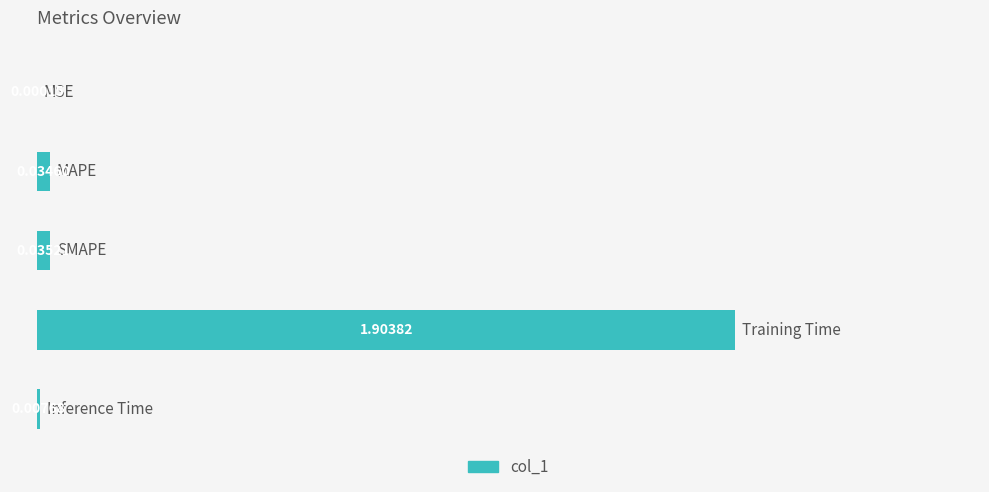

What is the sum of all values?

1.0